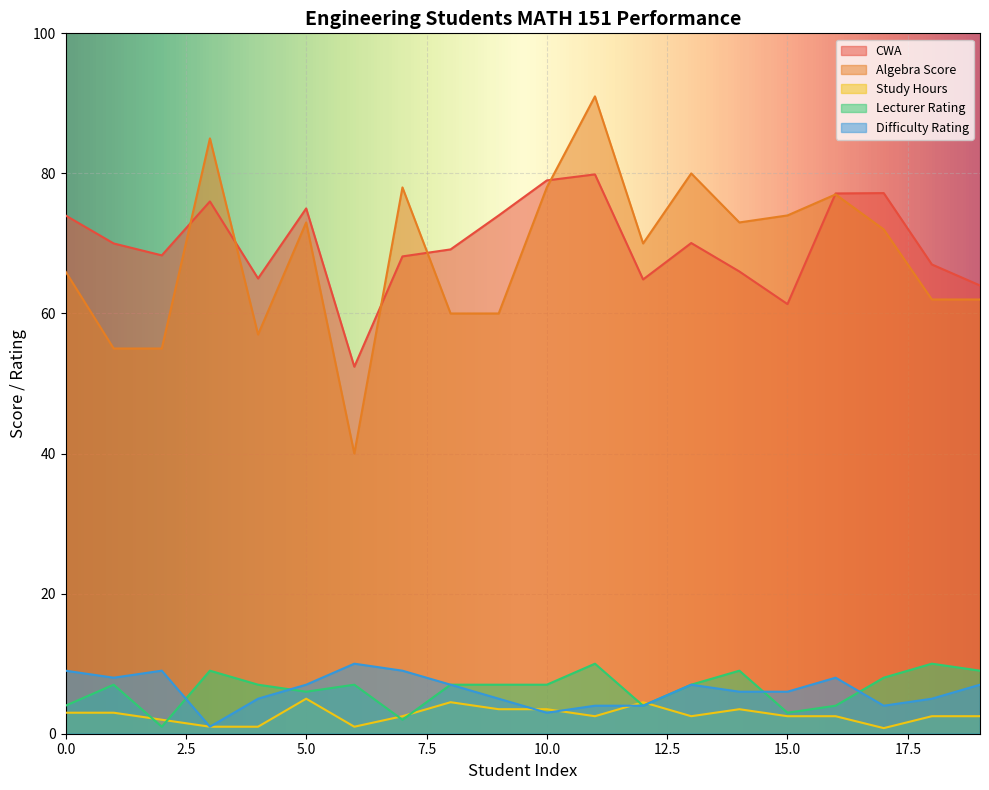

What is the minimum value for CWA?

52.4